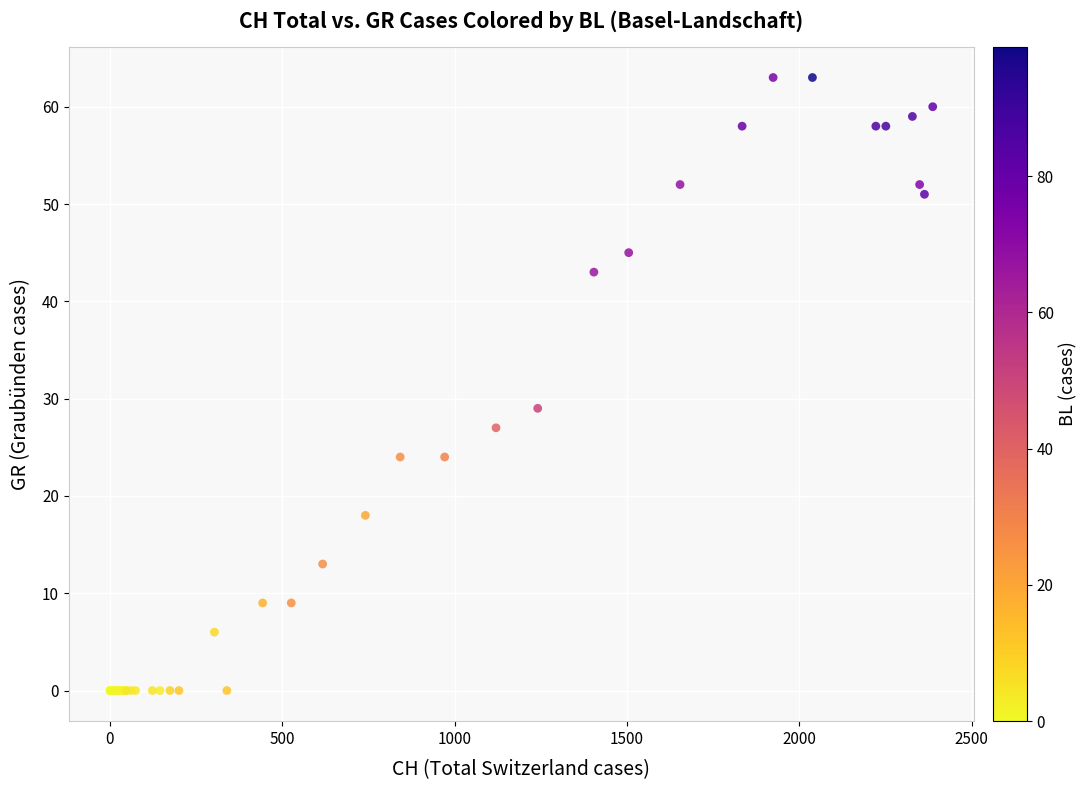

What Y value in the scatter plot is closest to 31?

29